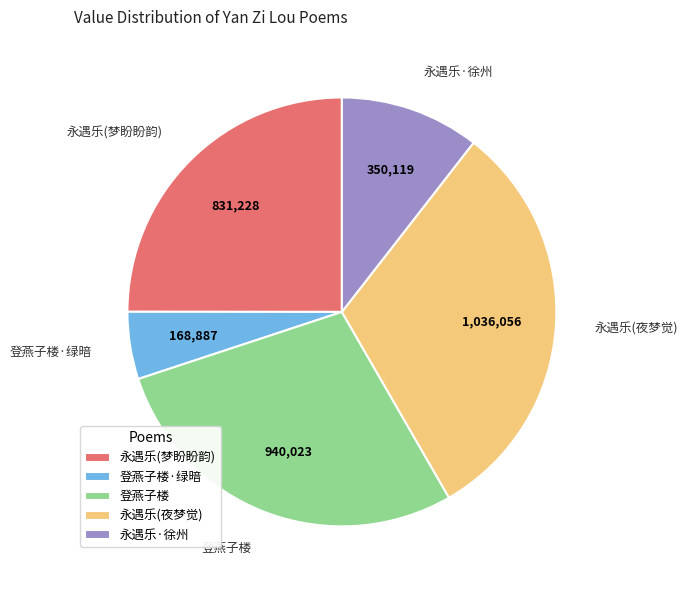

Is the sum of 登燕子楼·绿暗 and 永遇乐·徐州 greater than half?

No